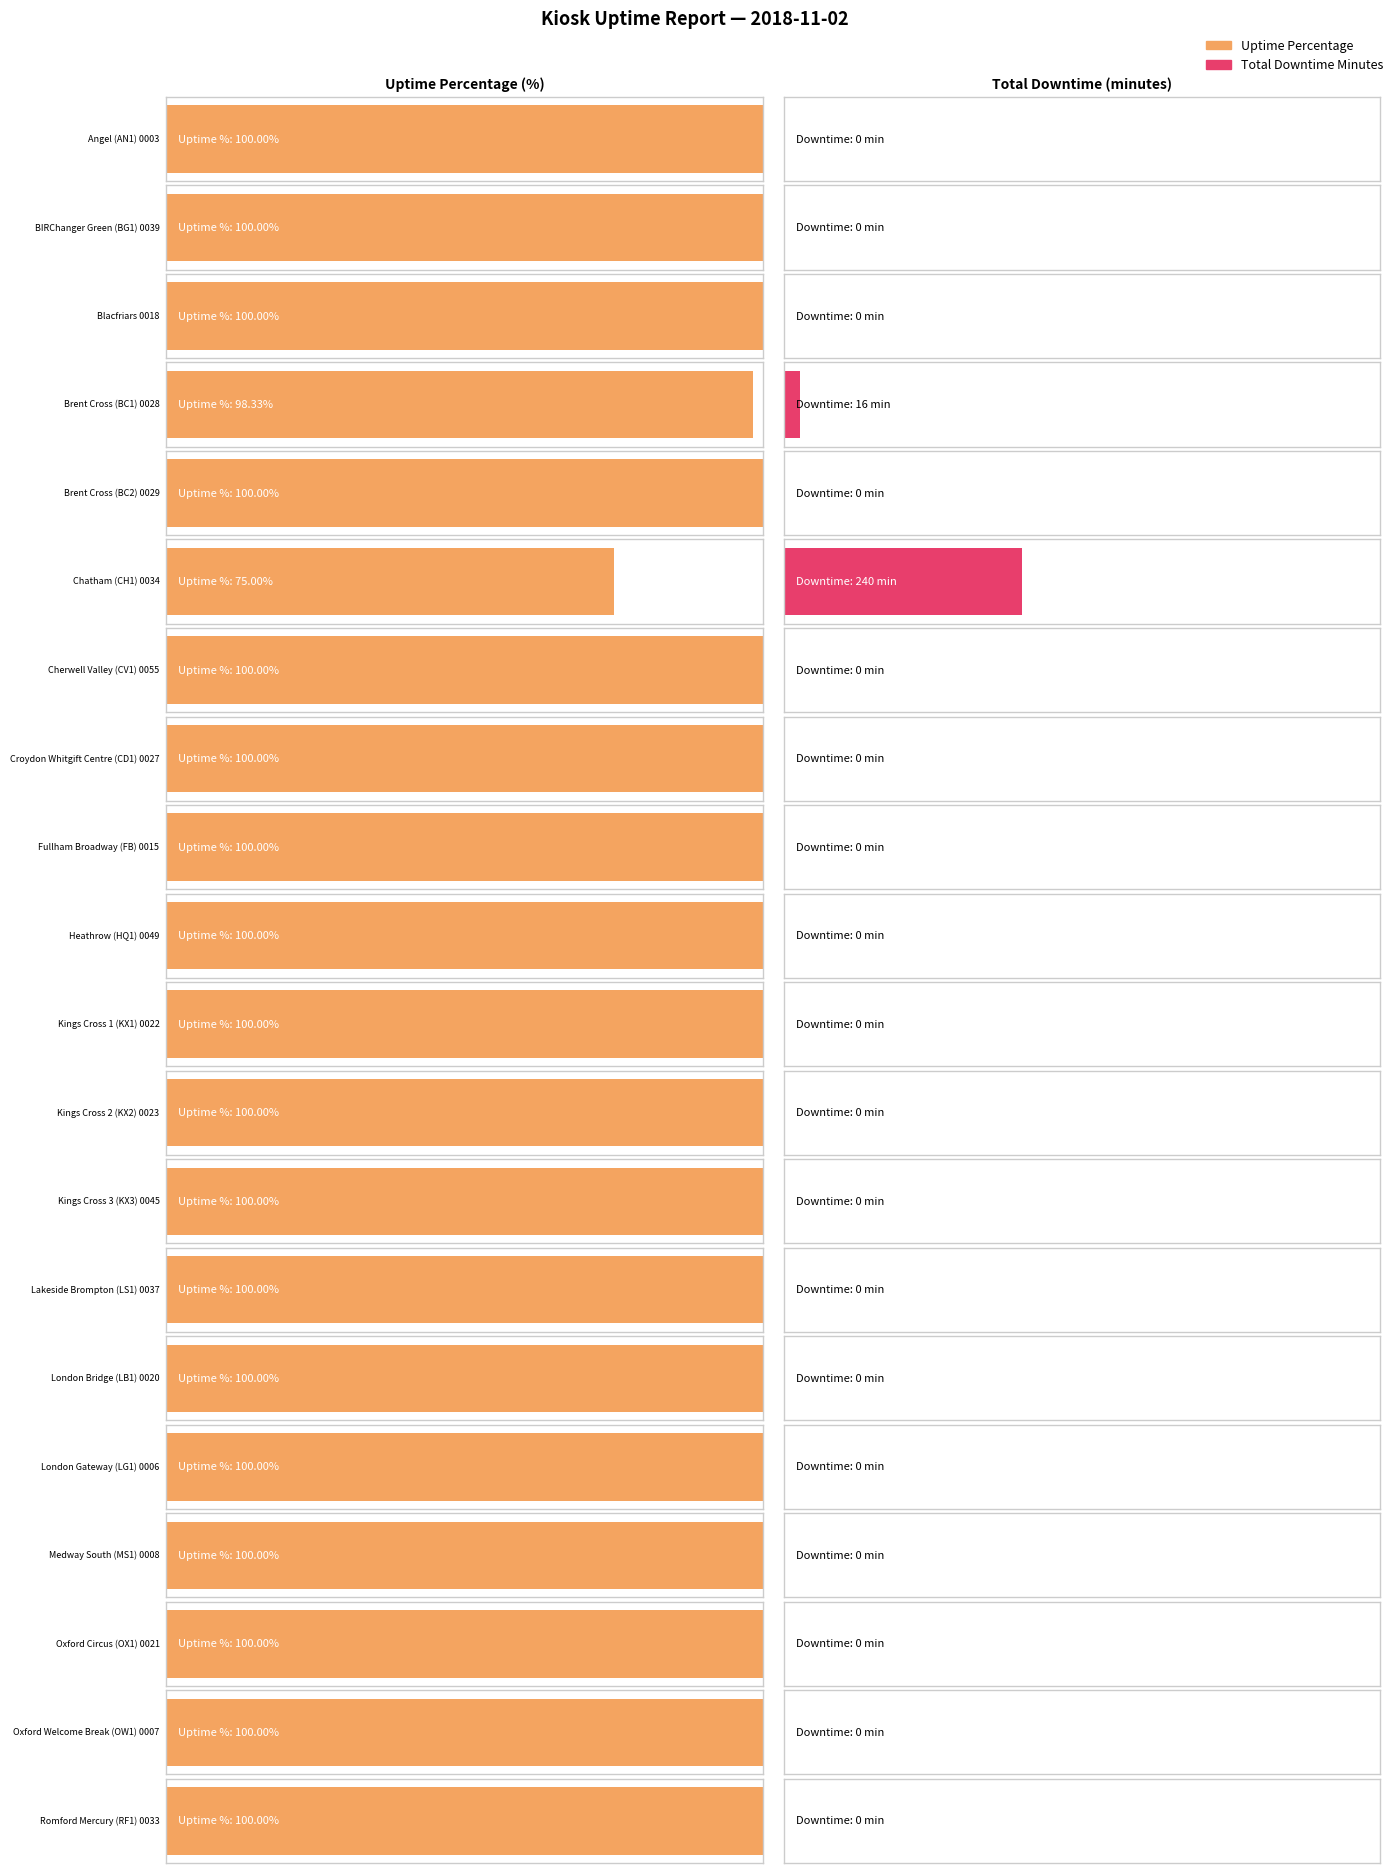

Which series has the largest range (max minus min)?

Total Downtime Minutes